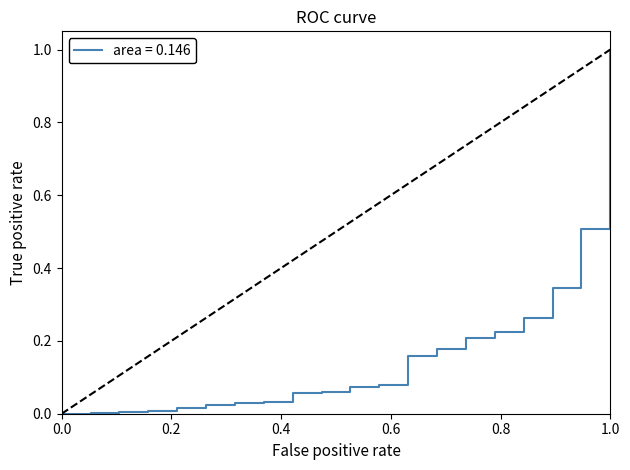

What is the label of the 20th point from the left?

1.0